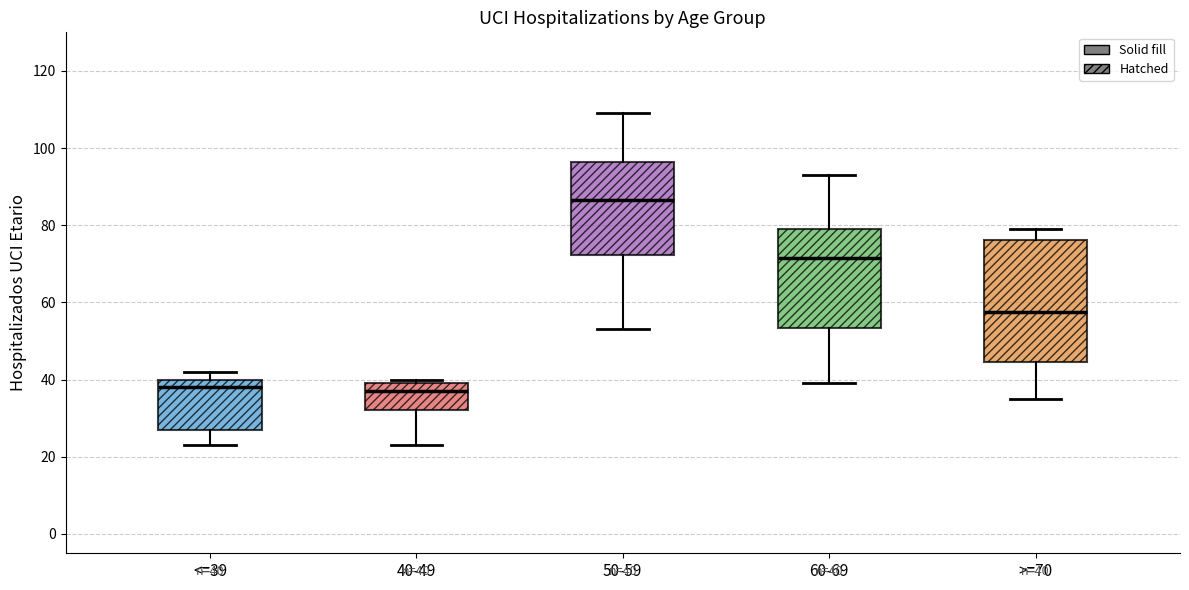

Which box has the highest median line?

50-59